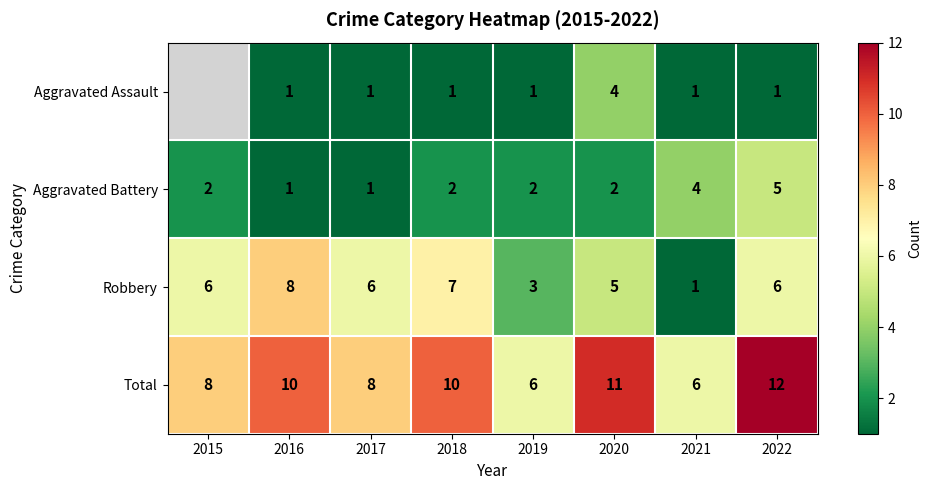

How many values in the Aggravated Battery series are below 2?

2